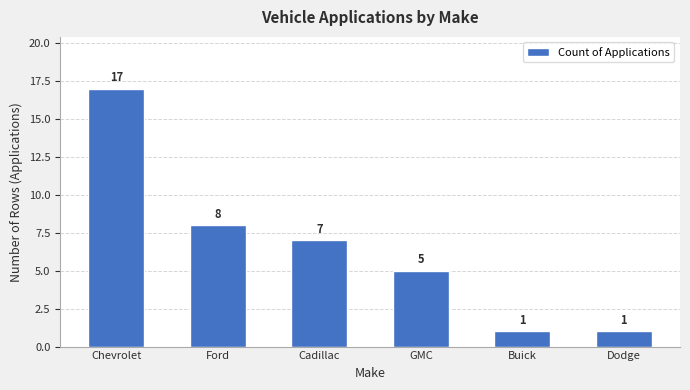

What is the difference between the second highest and second lowest values?

7